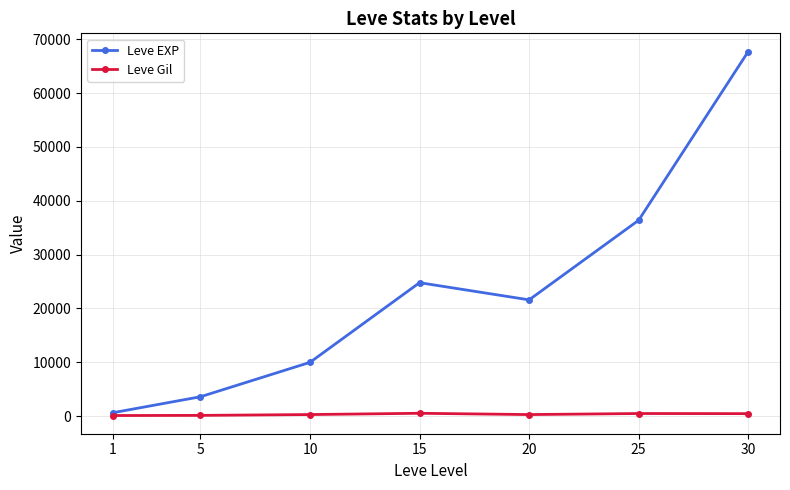

At which category is the sum across all series the highest?

30